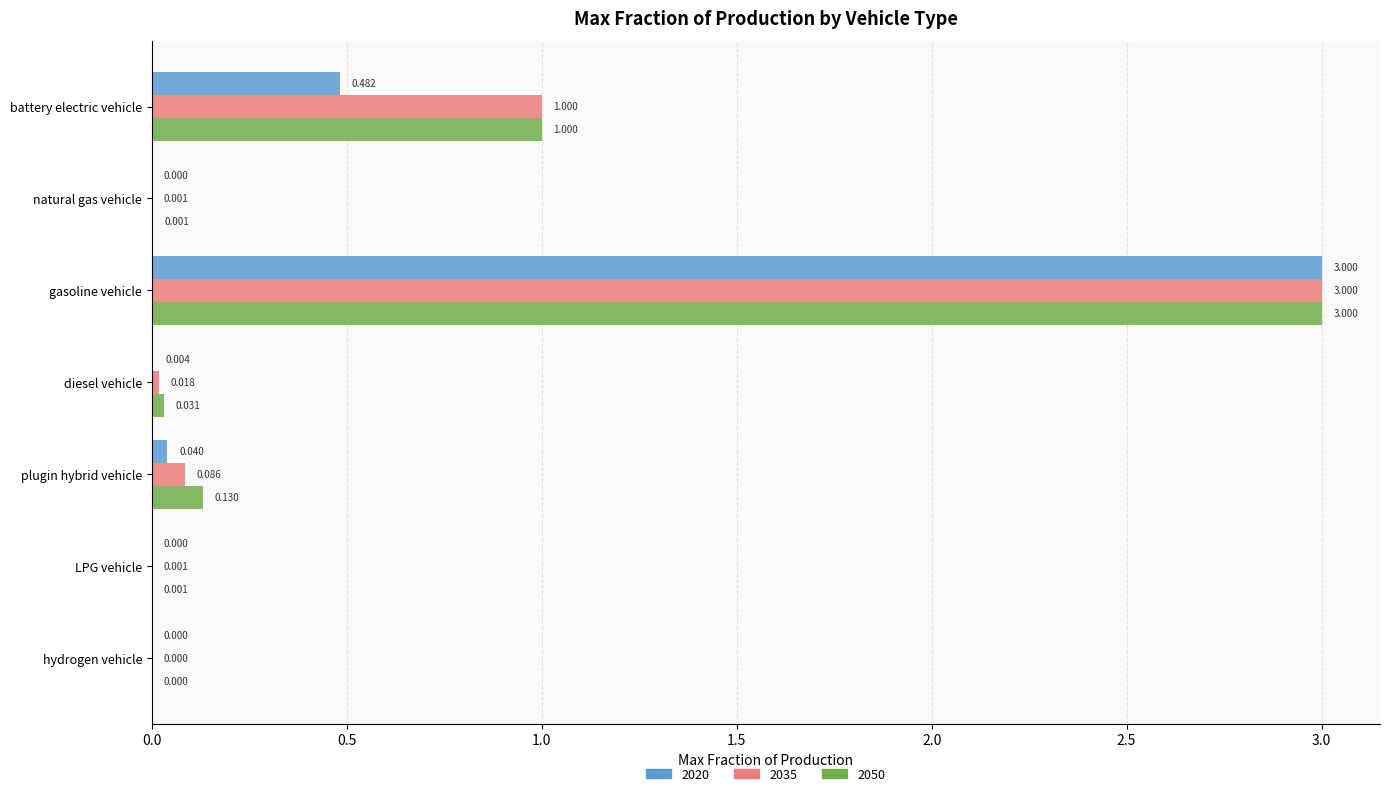

What is the sum of all 2050 values?

4.2